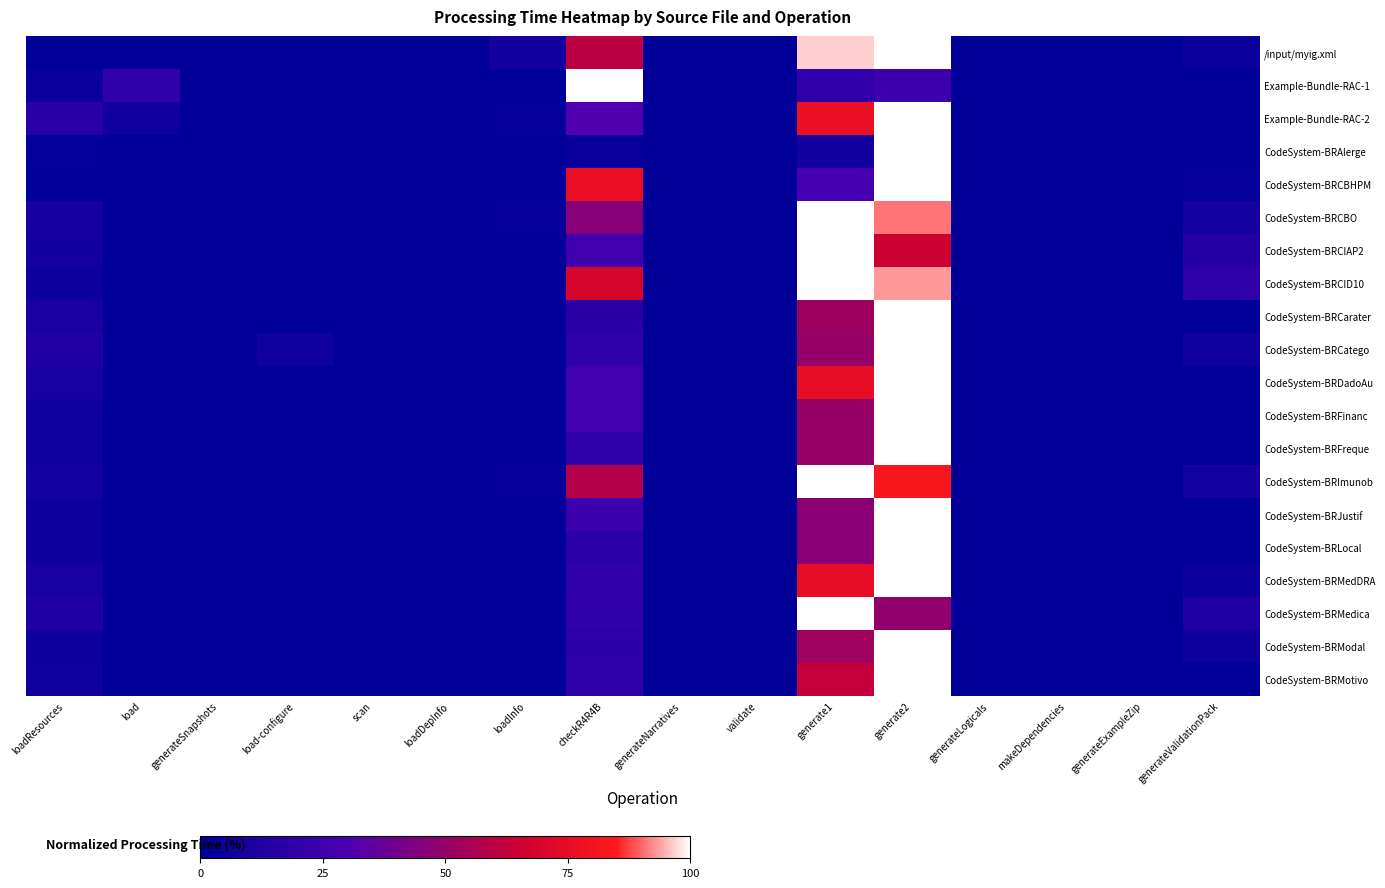

Which series has the largest range (max minus min)?

/input/myig.xml